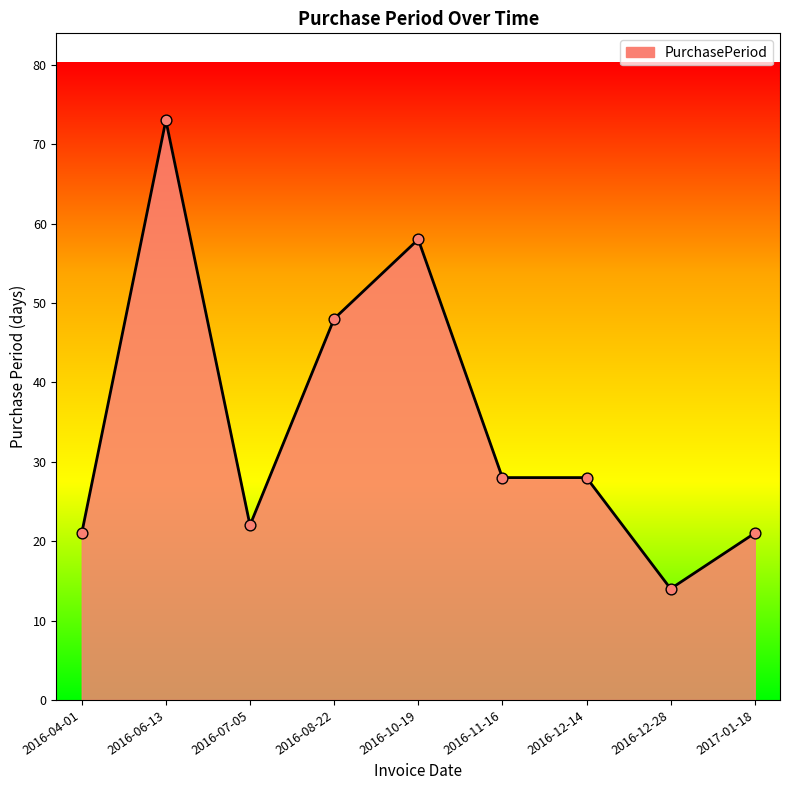

What is the change in value from 2016-06-13 to 2016-08-22?

-25